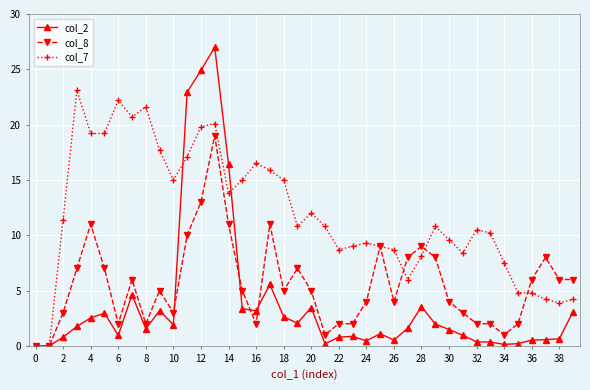

Rank the series by their average value, from highest to lowest.

col_7, col_8, col_2